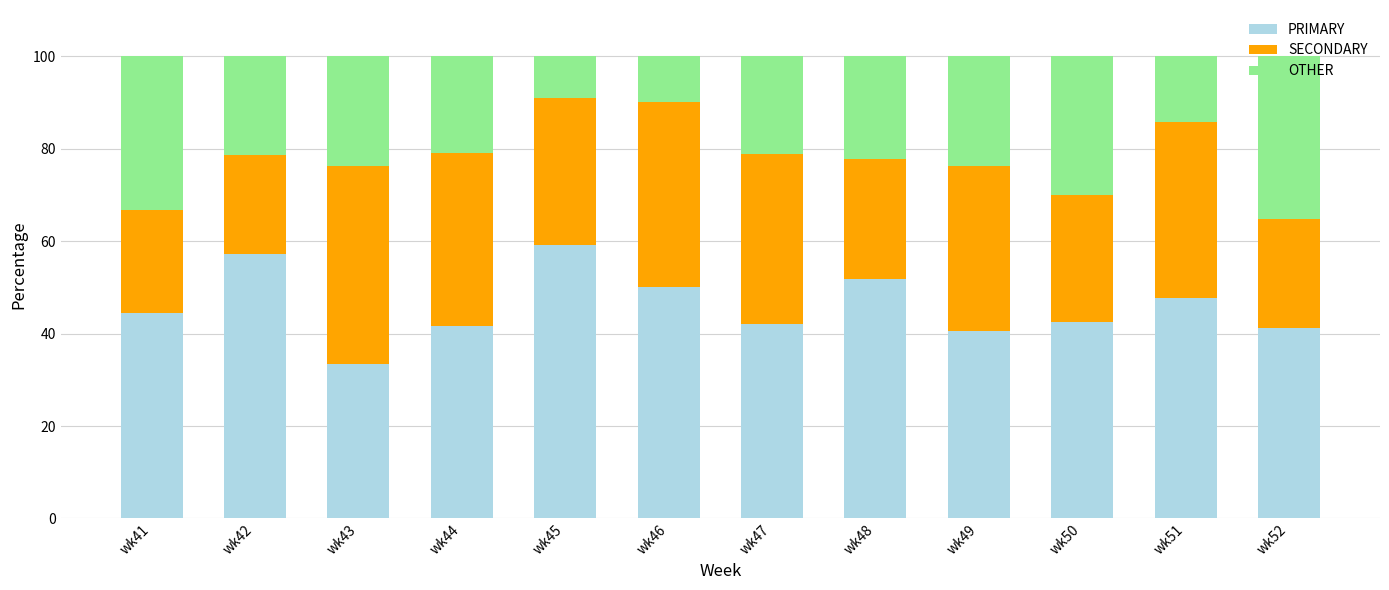

What is the highest value of the PRIMARY series?

59.1